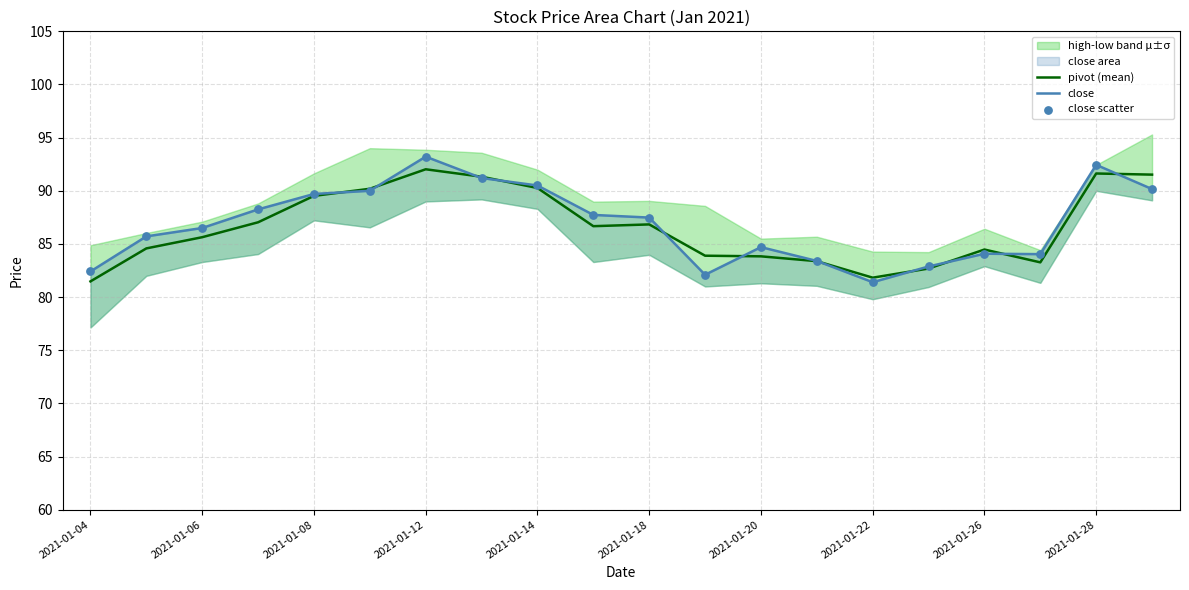

Is the value of close at 2021-01-26 greater than the value of pivot (mean) at 2021-01-04?

Yes